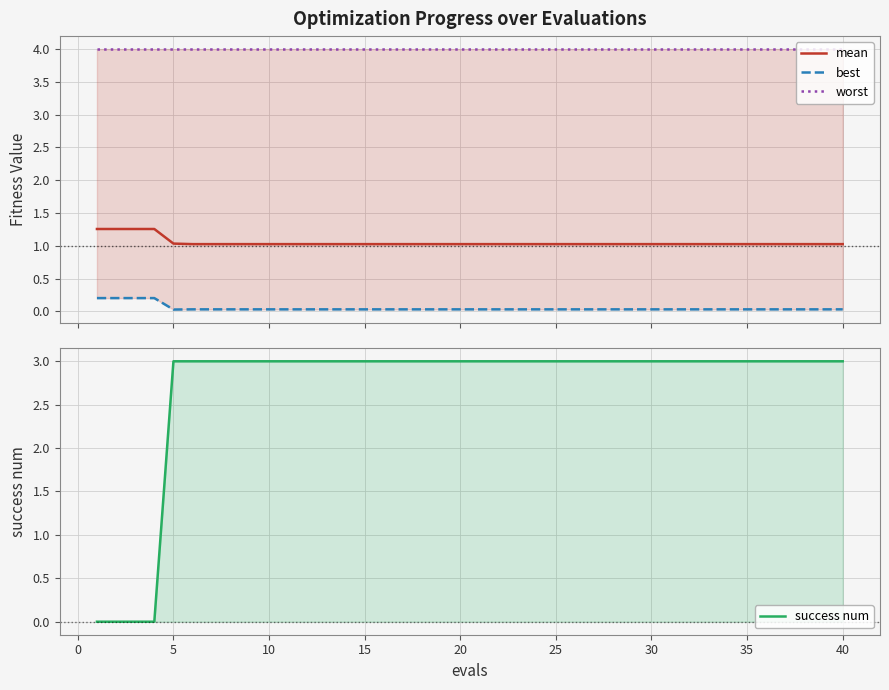

Reading left to right, list all the values displayed in this chart.

mean: 1.3	1.3	1.3	1.3	1.0	1.0	1.0	1.0	1.0	1.0	1.0	1.0	1.0	1.0	1.0	1.0	1.0	1.0	1.0	1.0	1.0	1.0	1.0	1.0	1.0	1.0	1.0	1.0	1.0	1.0	1.0	1.0	1.0	1.0	1.0	1.0	1.0	1.0	1.0	1.0
best: 0.2	0.2	0.2	0.2	0.0	0.0	0.0	0.0	0.0	0.0	0.0	0.0	0.0	0.0	0.0	0.0	0.0	0.0	0.0	0.0	0.0	0.0	0.0	0.0	0.0	0.0	0.0	0.0	0.0	0.0	0.0	0.0	0.0	0.0	0.0	0.0	0.0	0.0	0.0	0.0
worst: 4.0	4.0	4.0	4.0	4.0	4.0	4.0	4.0	4.0	4.0	4.0	4.0	4.0	4.0	4.0	4.0	4.0	4.0	4.0	4.0	4.0	4.0	4.0	4.0	4.0	4.0	4.0	4.0	4.0	4.0	4.0	4.0	4.0	4.0	4.0	4.0	4.0	4.0	4.0	4.0
success num: 0.0	0.0	0.0	0.0	3.0	3.0	3.0	3.0	3.0	3.0	3.0	3.0	3.0	3.0	3.0	3.0	3.0	3.0	3.0	3.0	3.0	3.0	3.0	3.0	3.0	3.0	3.0	3.0	3.0	3.0	3.0	3.0	3.0	3.0	3.0	3.0	3.0	3.0	3.0	3.0